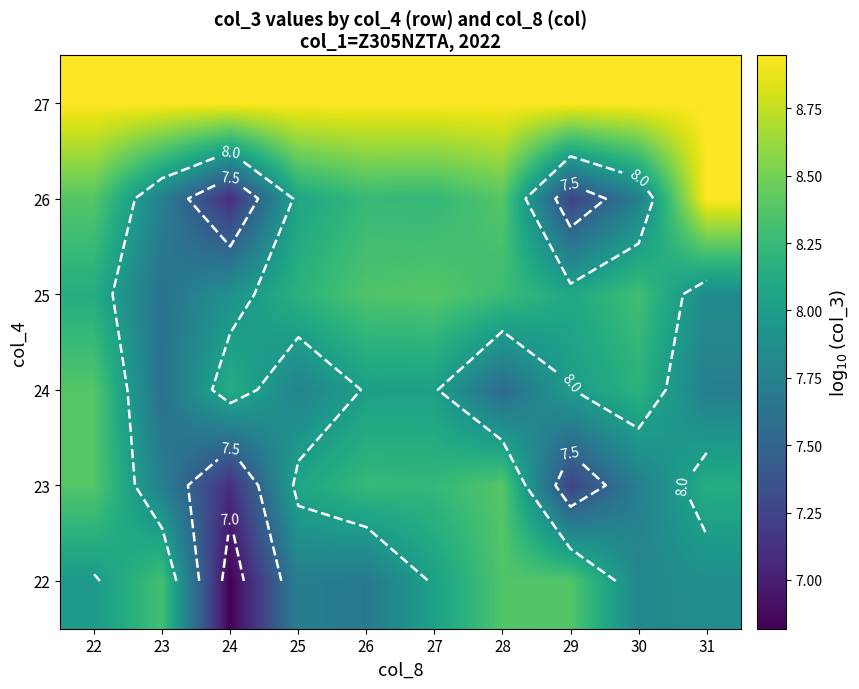

Is the value of 22 at 28 greater than the value of 25 at 27?

No